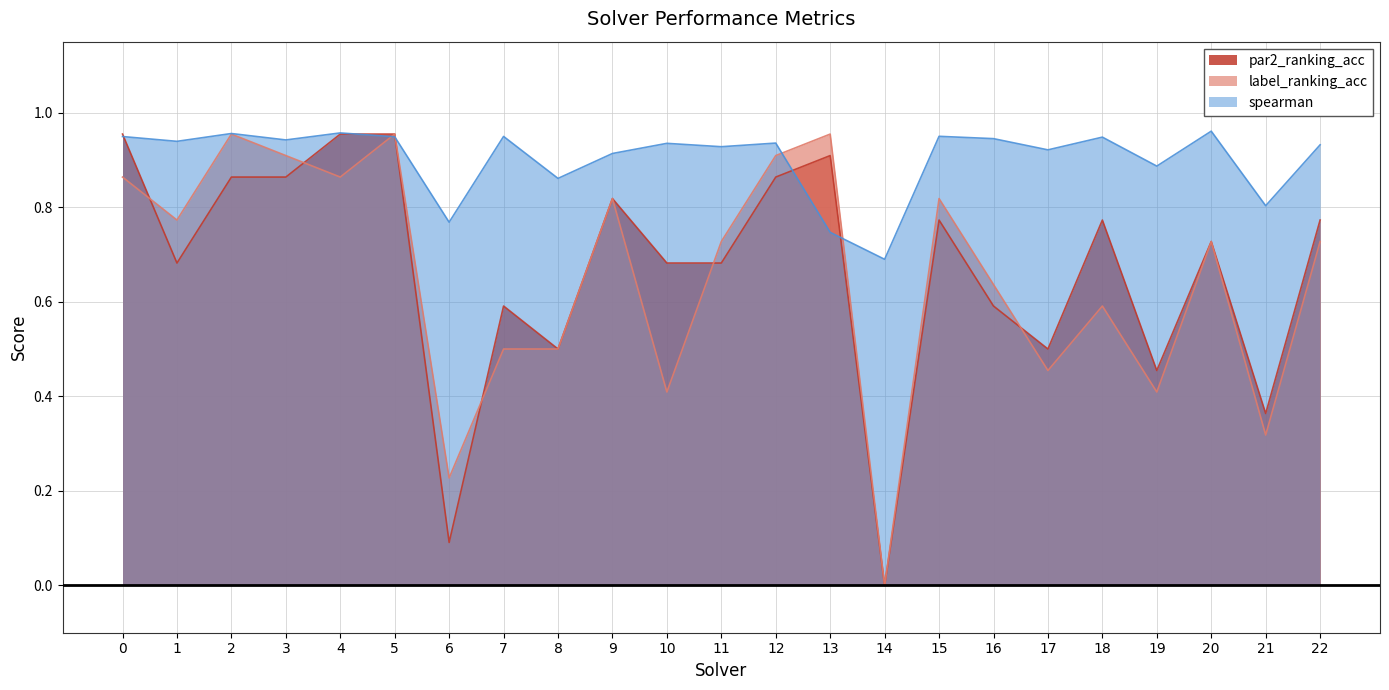

Which category has the highest value across all series?

20